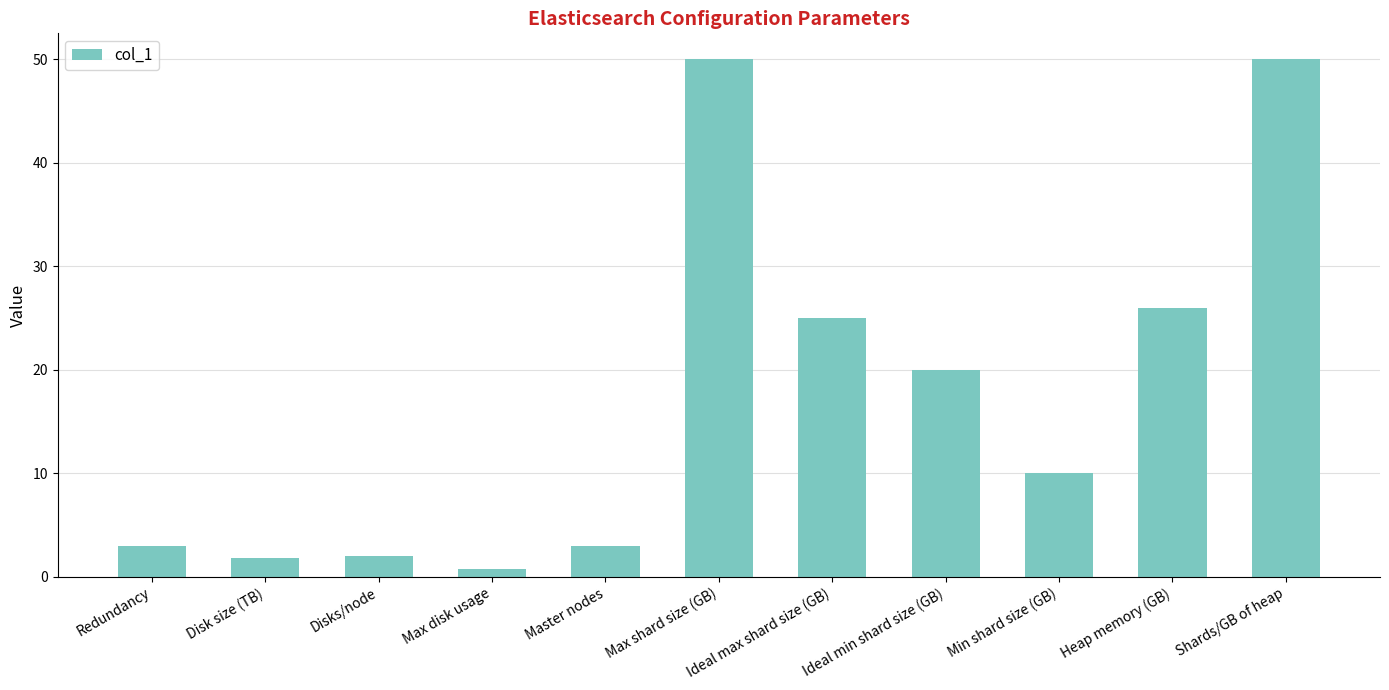

What is the maximum value shown in the chart?

50.0